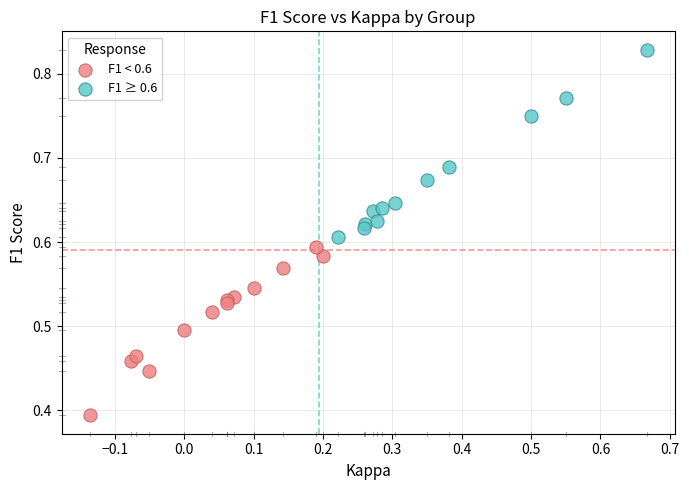

What are all the series names shown in the legend?

F1 < 0.6, F1 ≥ 0.6